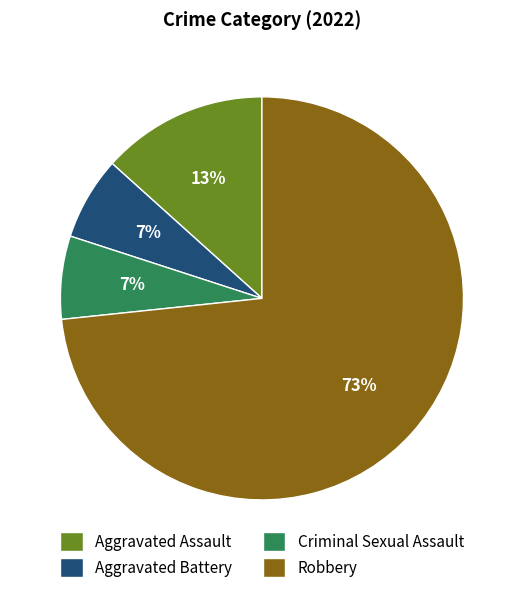

Is Robbery the majority of the pie?

Yes